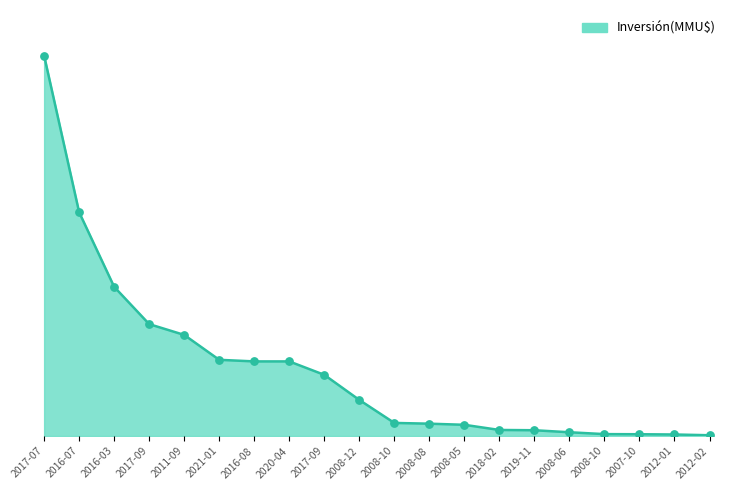

What is the change in value from 2019-11 to 2012-02?

-670